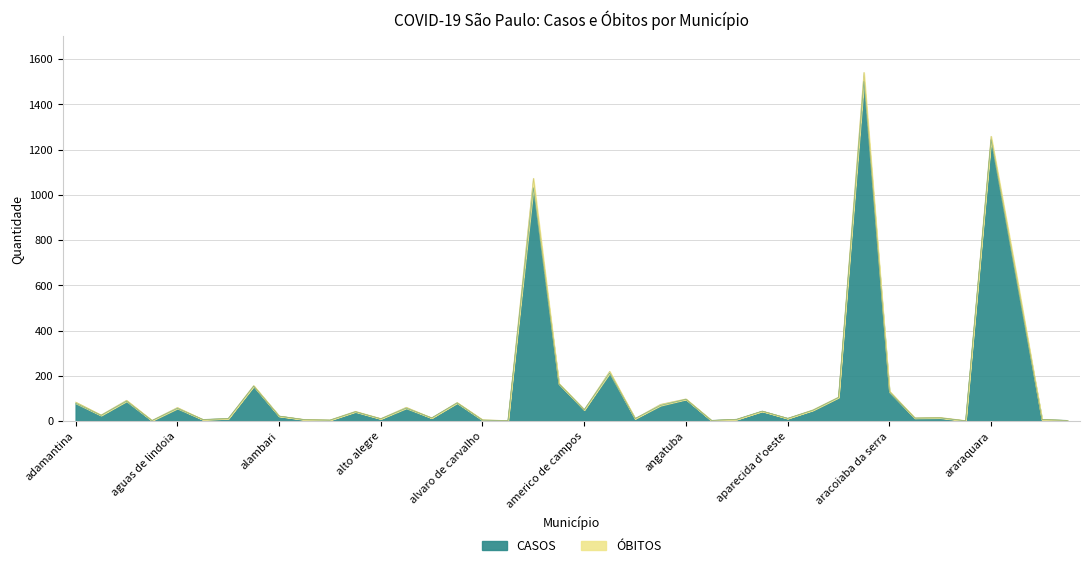

What is the change in value from aguas da prata to alto alegre?

+8